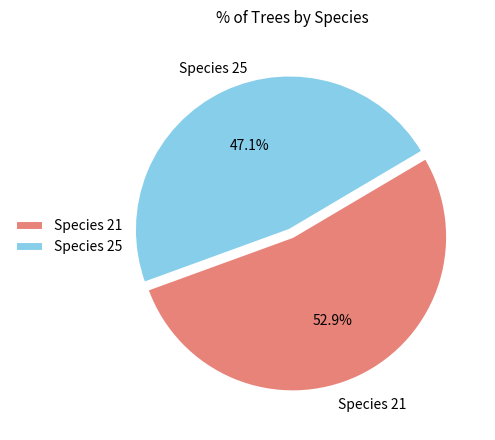

Which slice is the smallest?

Species 25